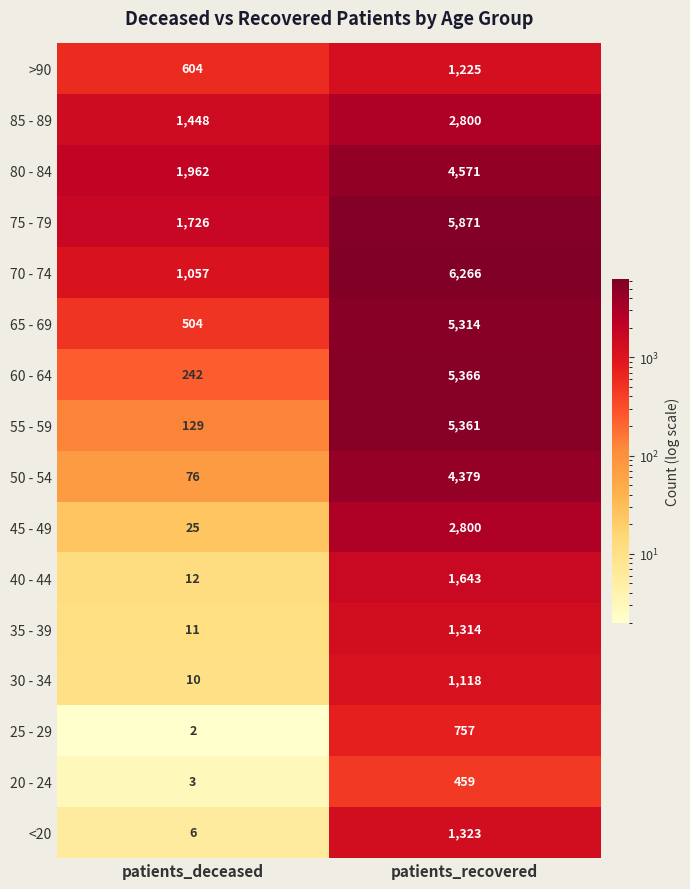

What is the difference between the 40 - 44 values at patients_recovered and patients_deceased?

1631